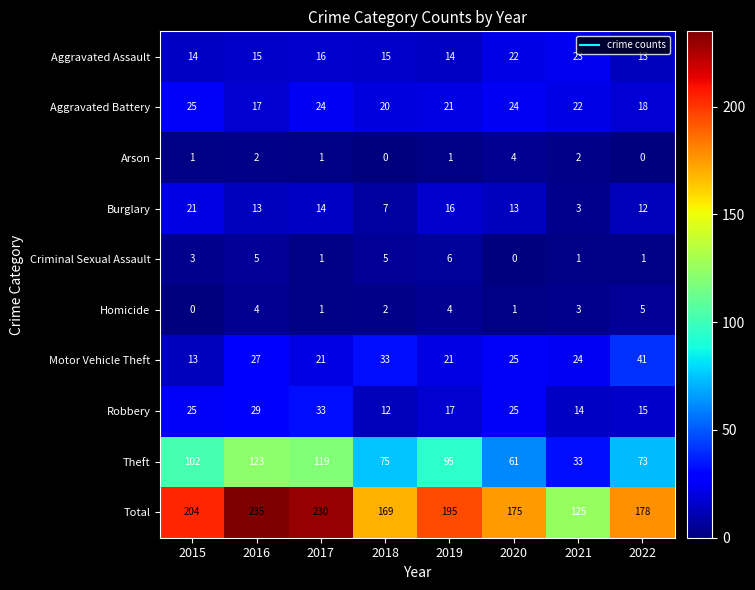

What is the maximum value for Aggravated Assault?

23